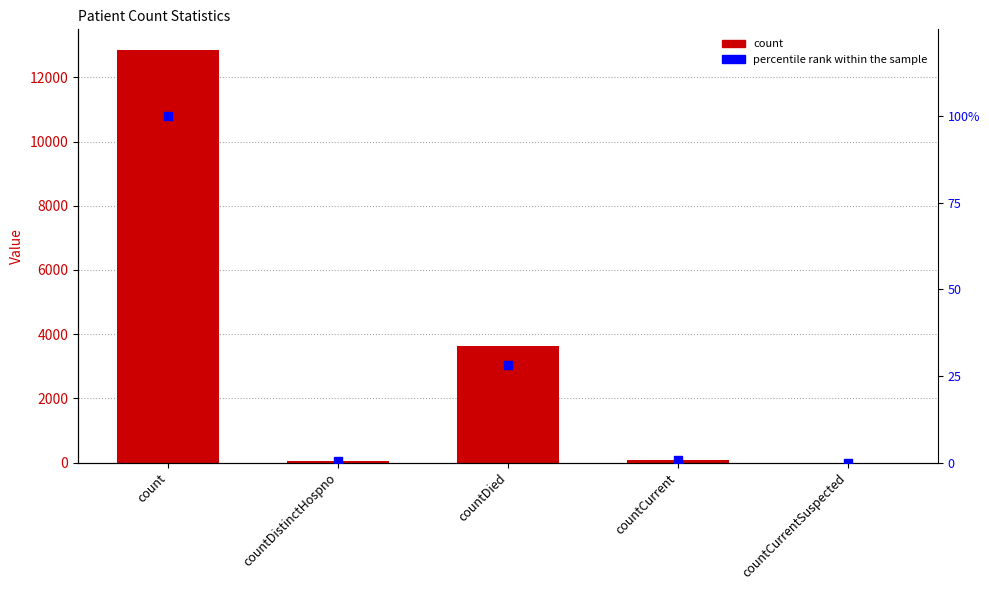

At which category is the sum across all series the highest?

count